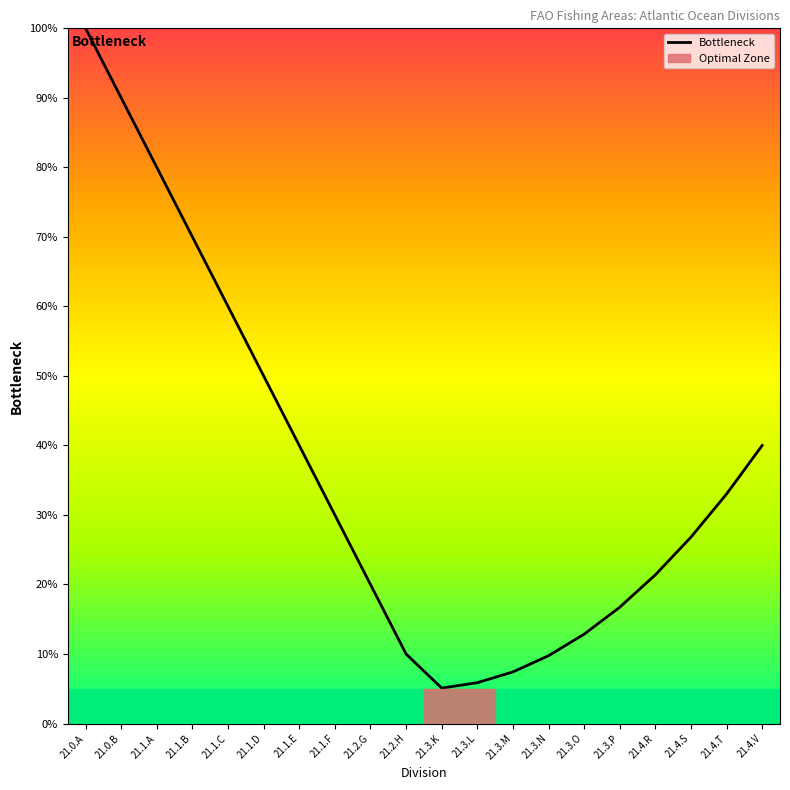

What is the ratio of the value at 21.4.T to the value at 21.1.B?

0.5